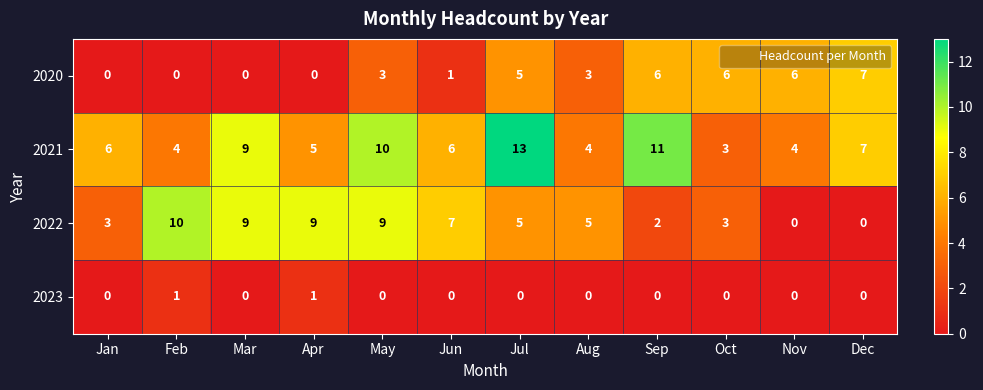

Which label corresponds to the largest value in the chart?

Jul